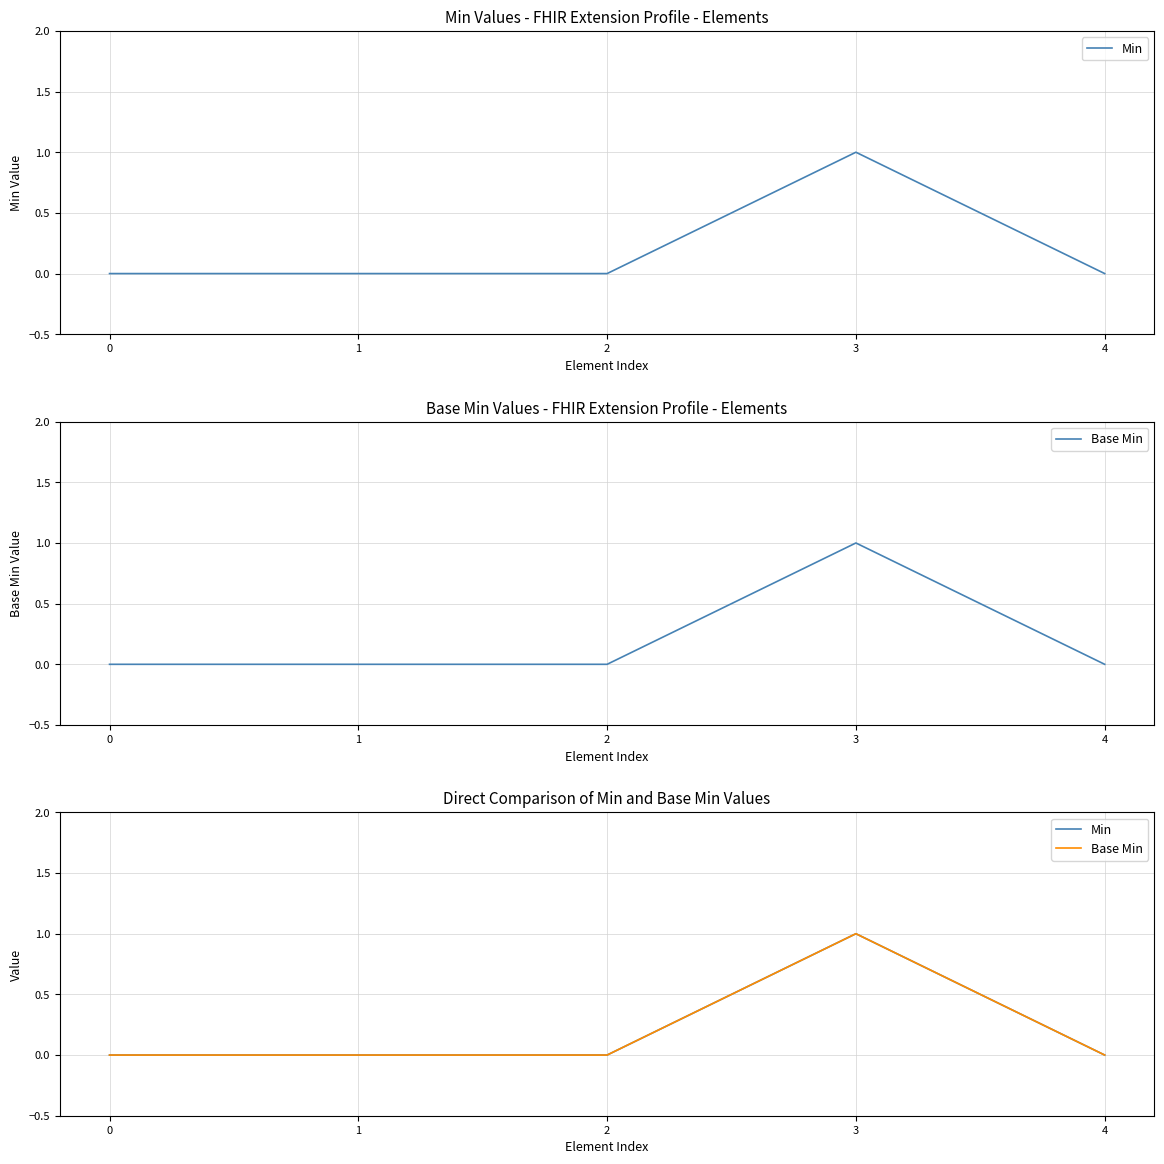

Is the value of Base Min at 0 greater than the value of Min at 3?

No